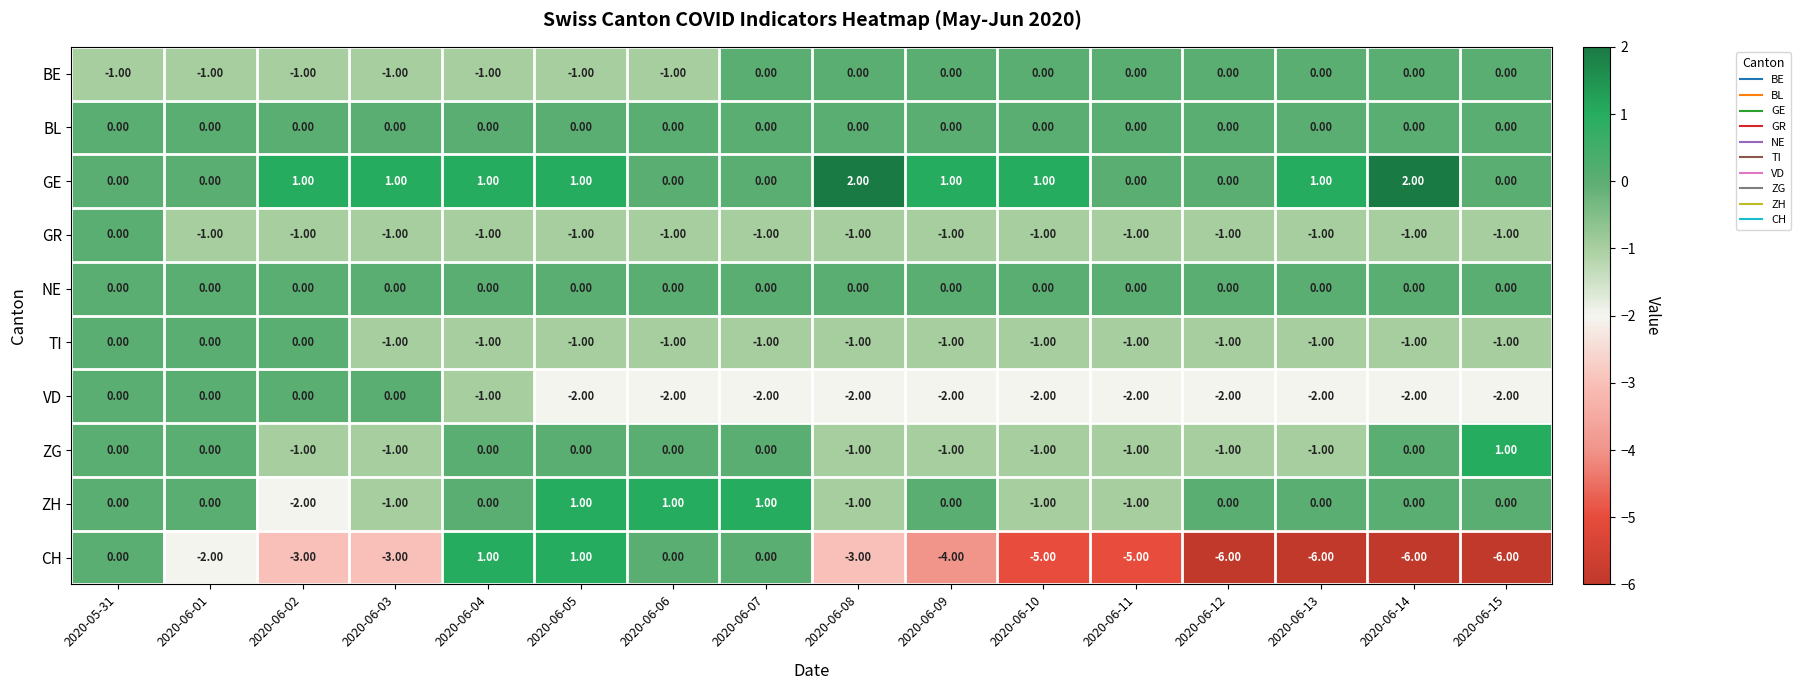

Which series has the widest spread of values?

CH